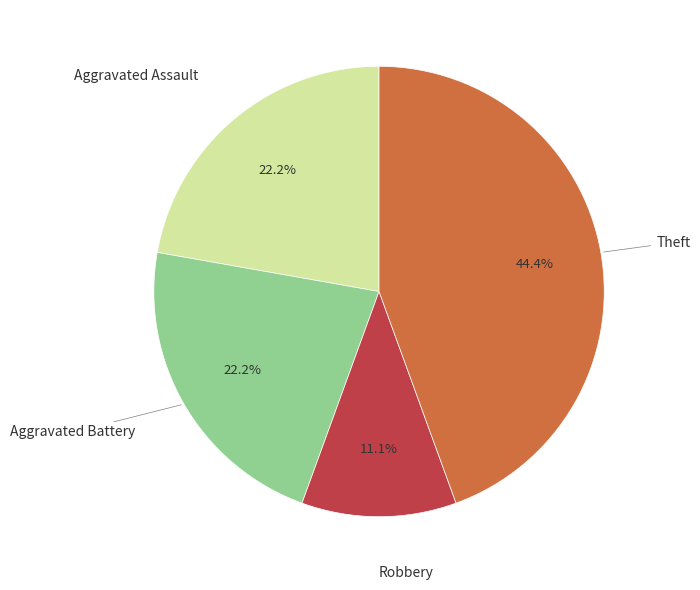

Is there a majority slice in this chart?

No